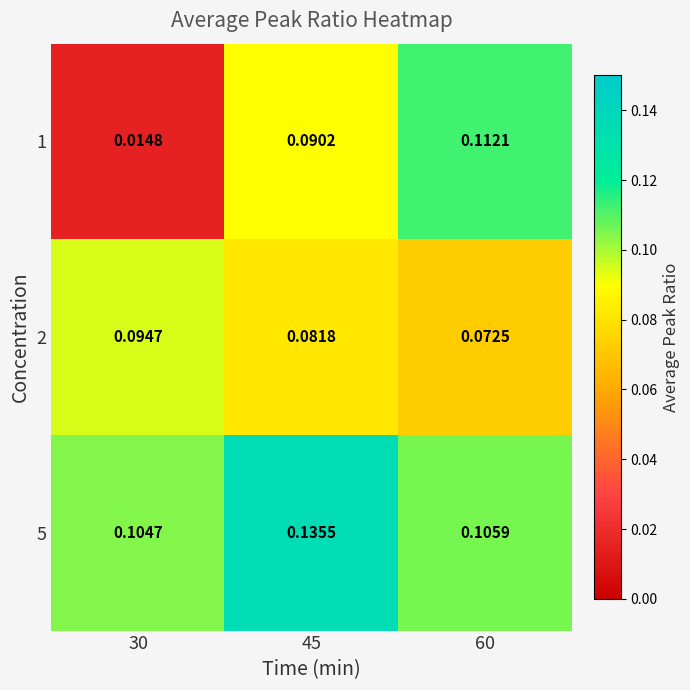

At which category is the sum across all series the highest?

45